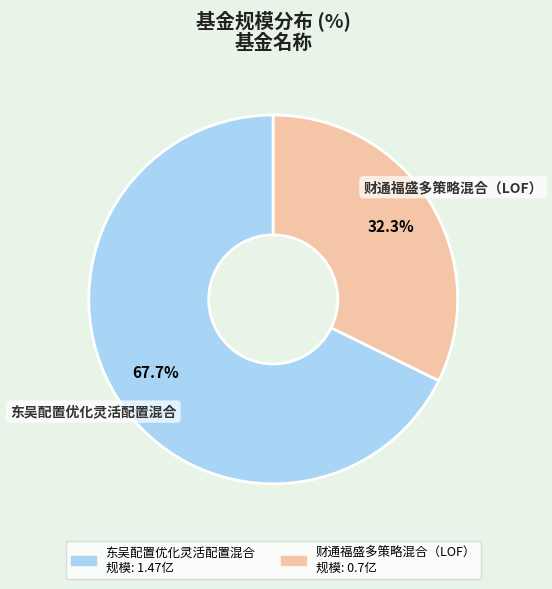

To the nearest percent, what is the combined percentage of 财通福盛多策略混合（LOF） and 东吴配置优化灵活配置混合?

100%